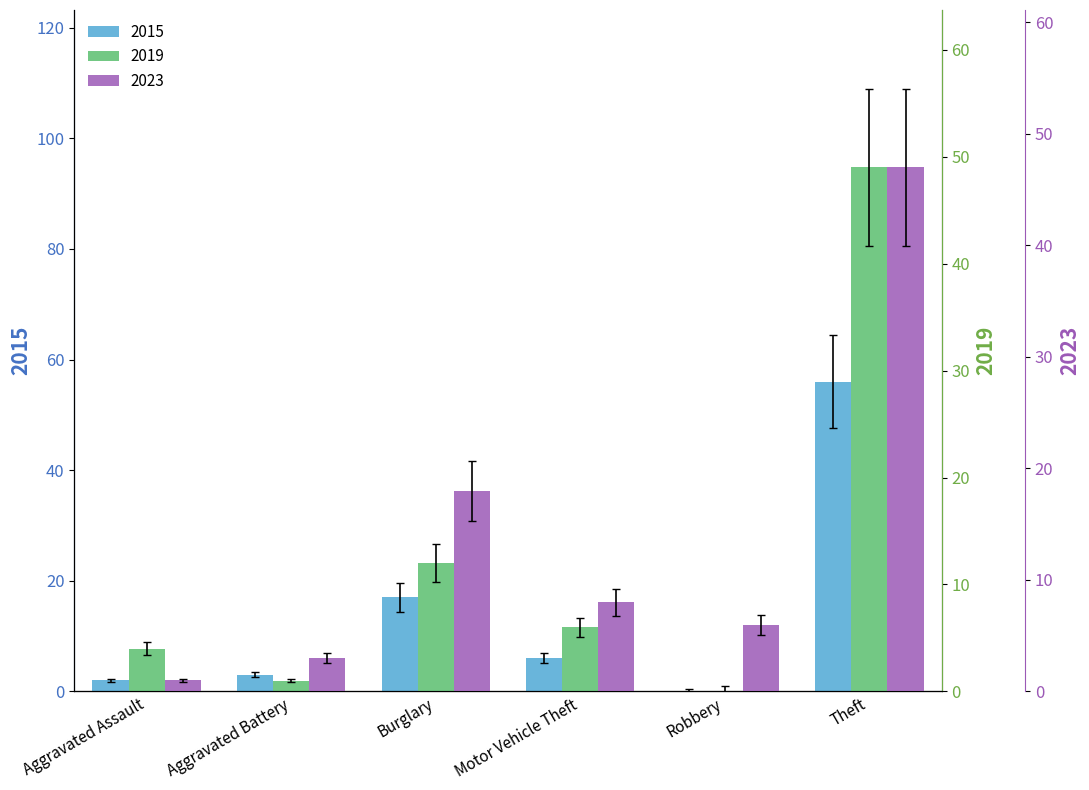

At how many categories does at least one series exceed 7?

3